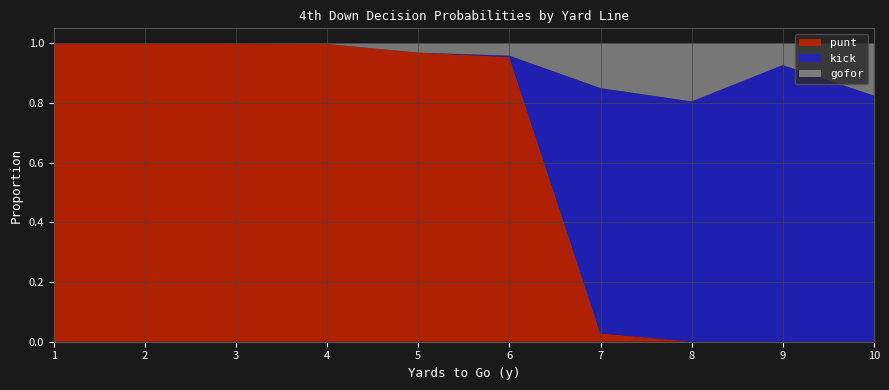

Is it true that punt equals 0.4 at 4?

False